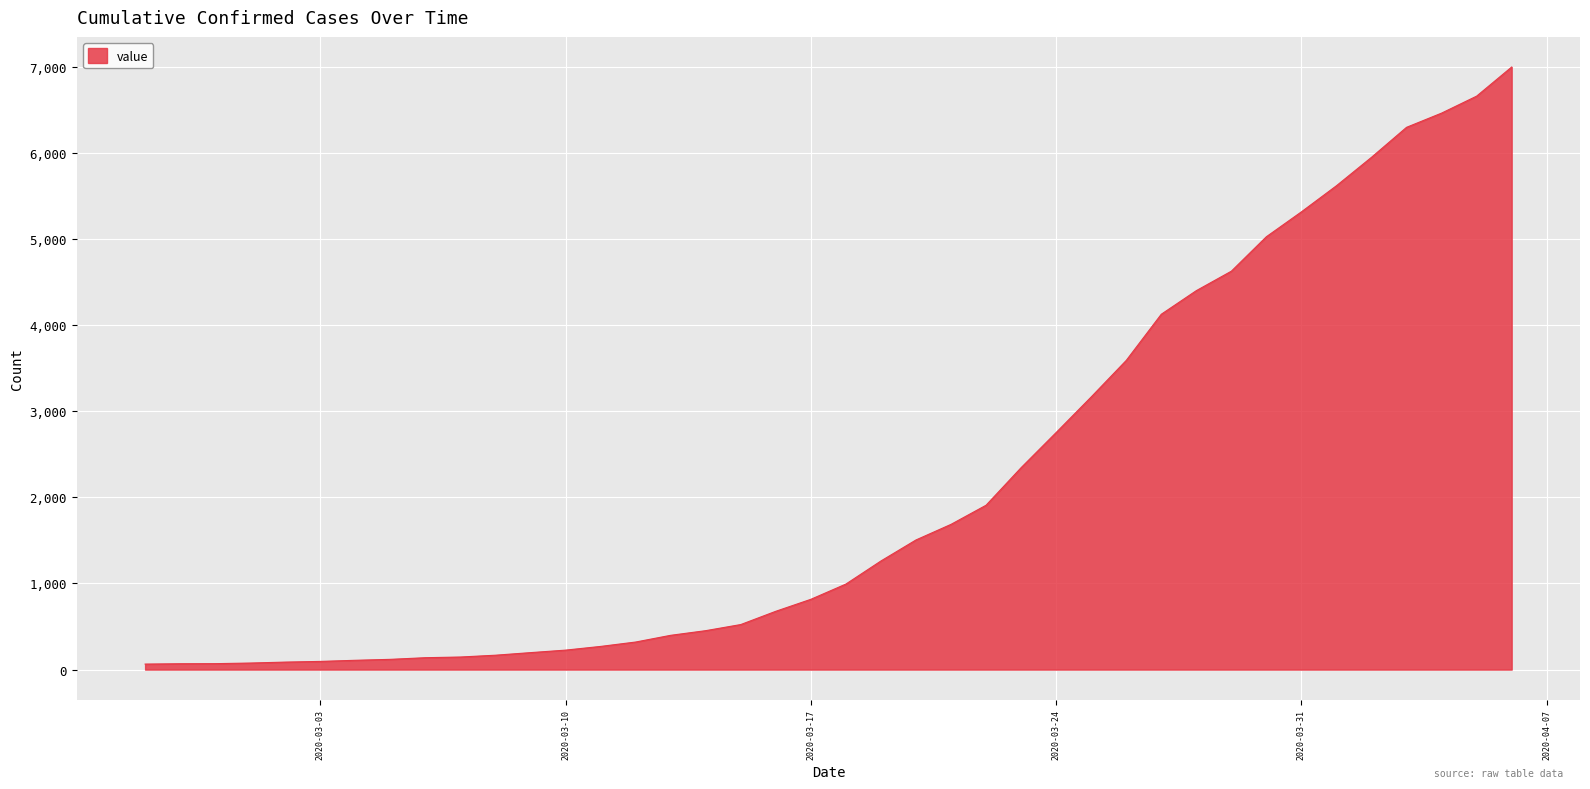

What is the difference between the maximum and minimum values?

6931